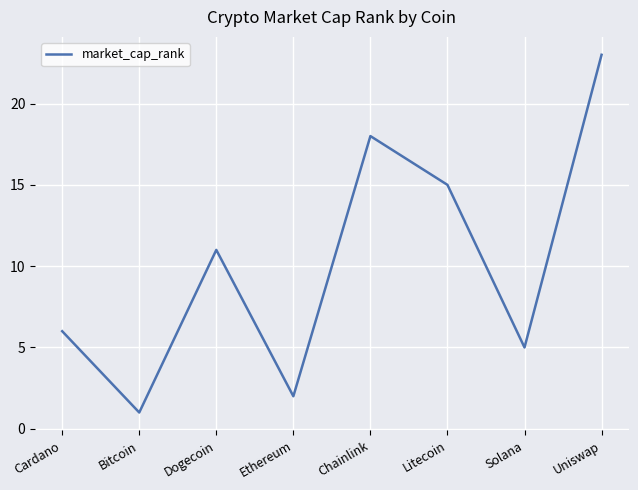

How many distinct data groups are displayed?

1